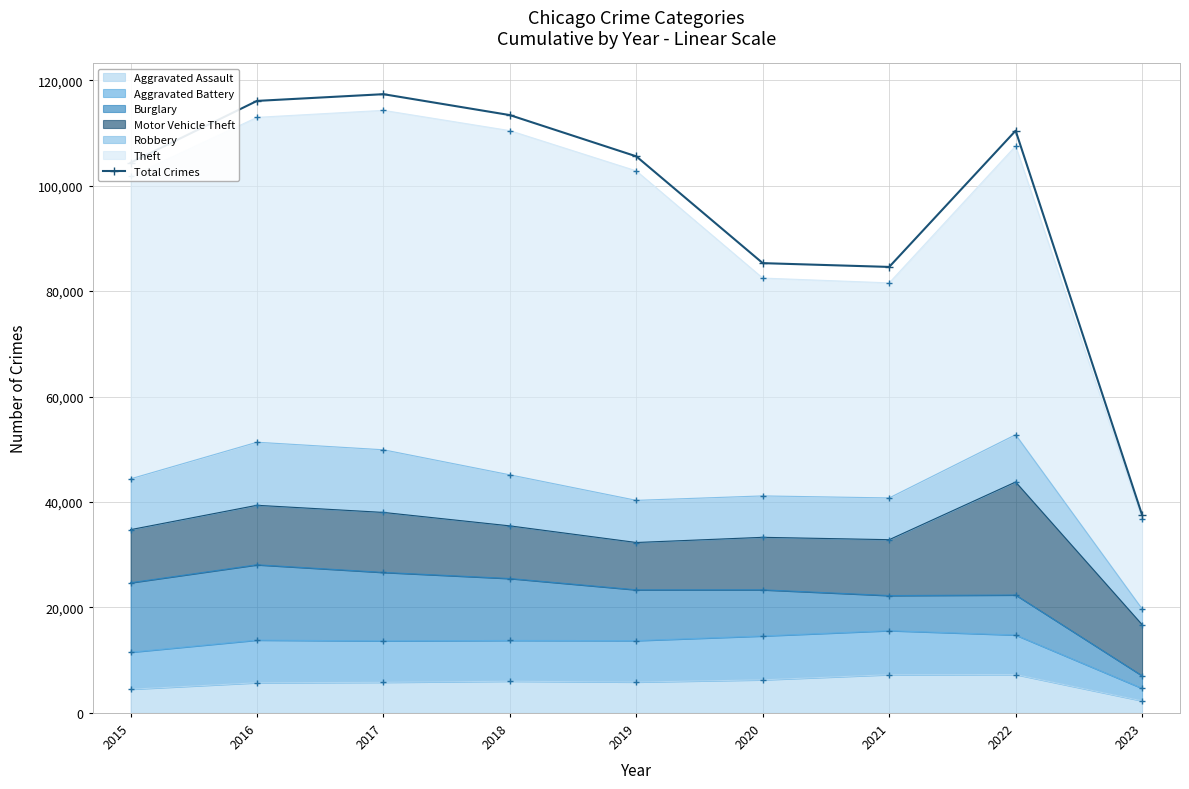

Rank the categories by value from highest to lowest.

2017, 2016, 2018, 2022, 2019, 2015, 2020, 2021, 2023